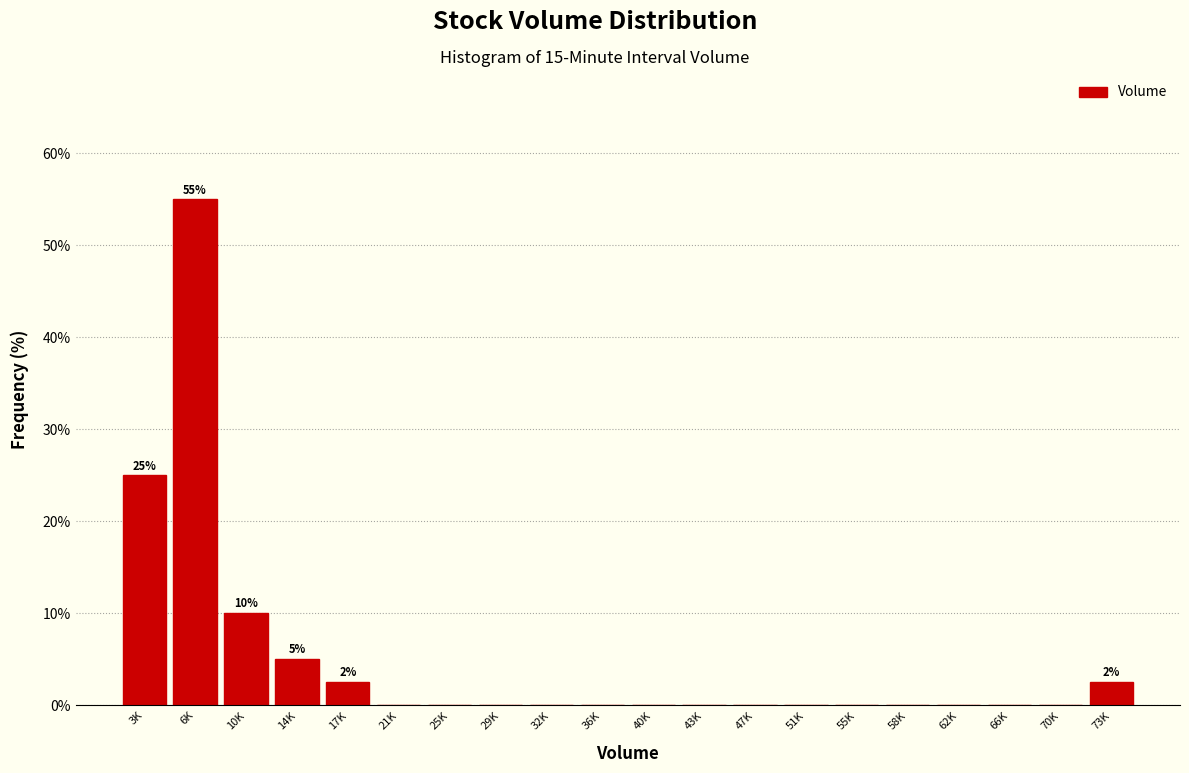

Reading right to left, extract all data points from this chart.

73K=2.5	70K=0.0	66K=0.0	62K=0.0	58K=0.0	55K=0.0	51K=0.0	47K=0.0	43K=0.0	40K=0.0	36K=0.0	32K=0.0	29K=0.0	25K=0.0	21K=0.0	17K=2.5	14K=5.0	10K=10.0	6K=55.0	3K=25.0